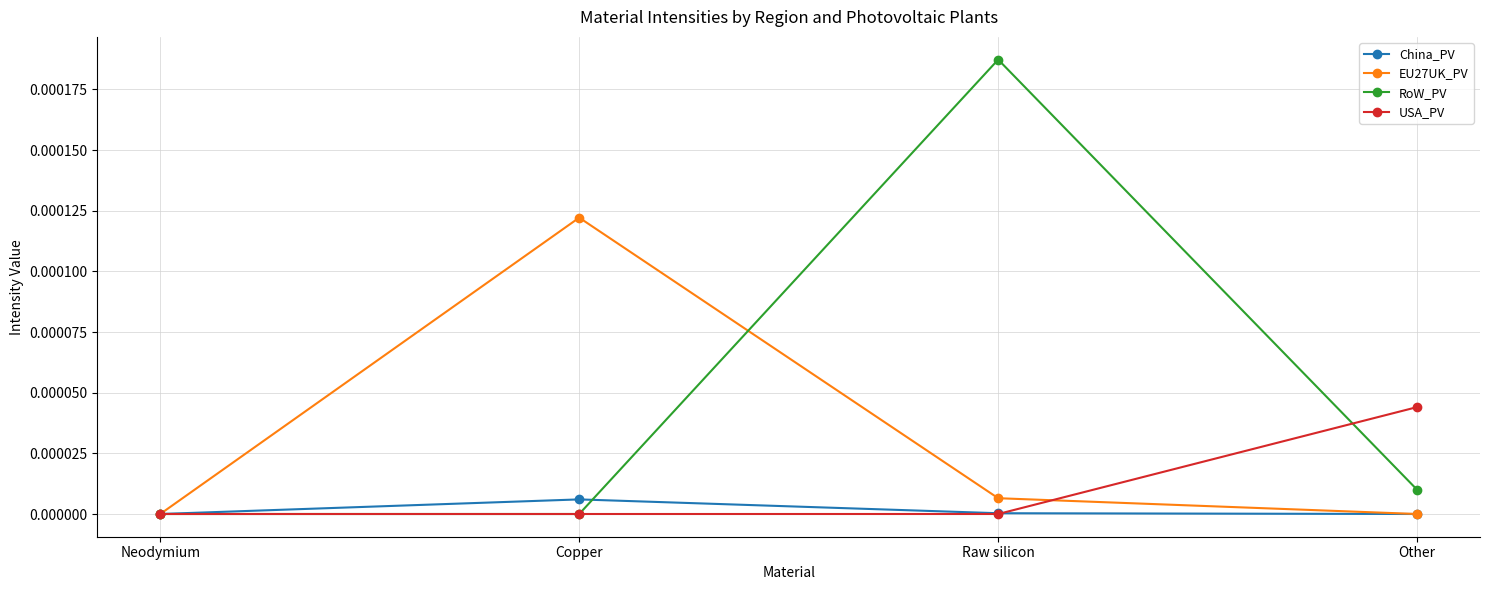

Which series changed the most between Copper and Raw silicon?

RoW_PV